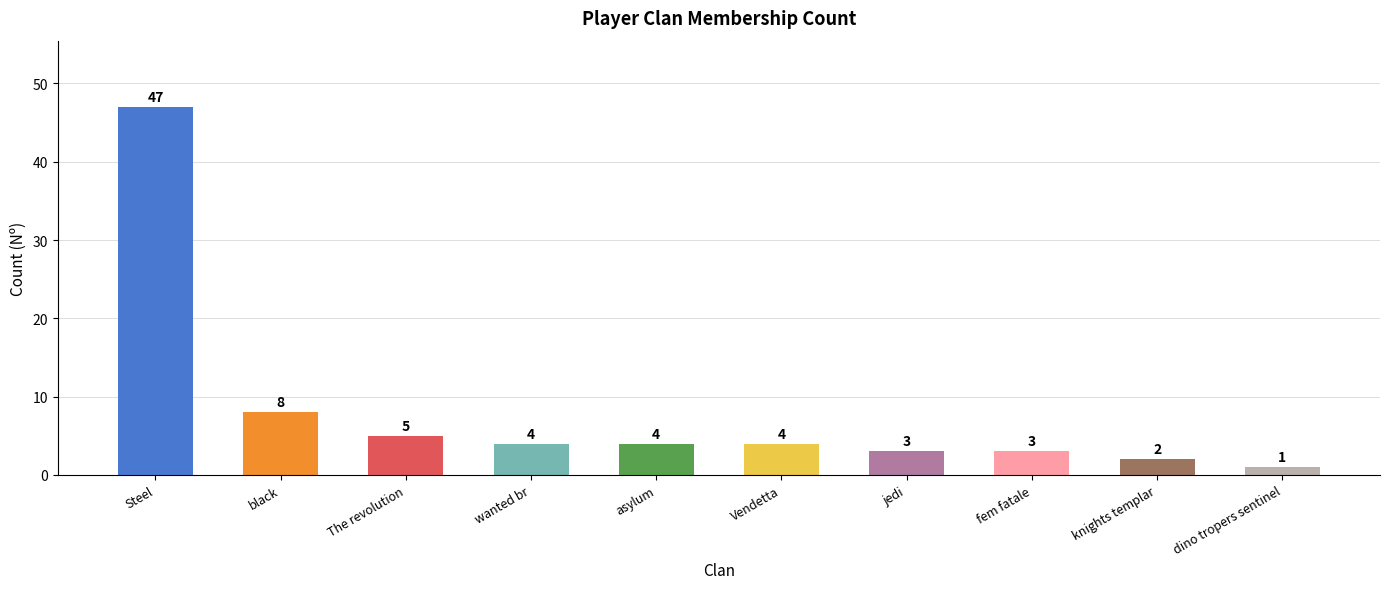

What is the average value?

8